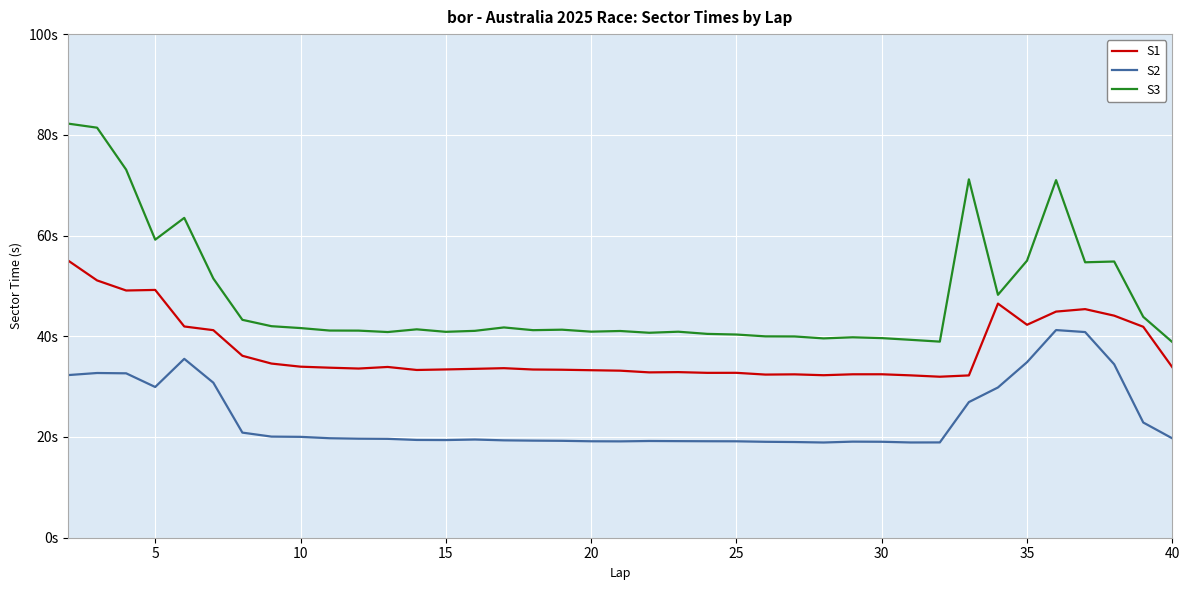

What is the maximum value shown in the chart?

82.2